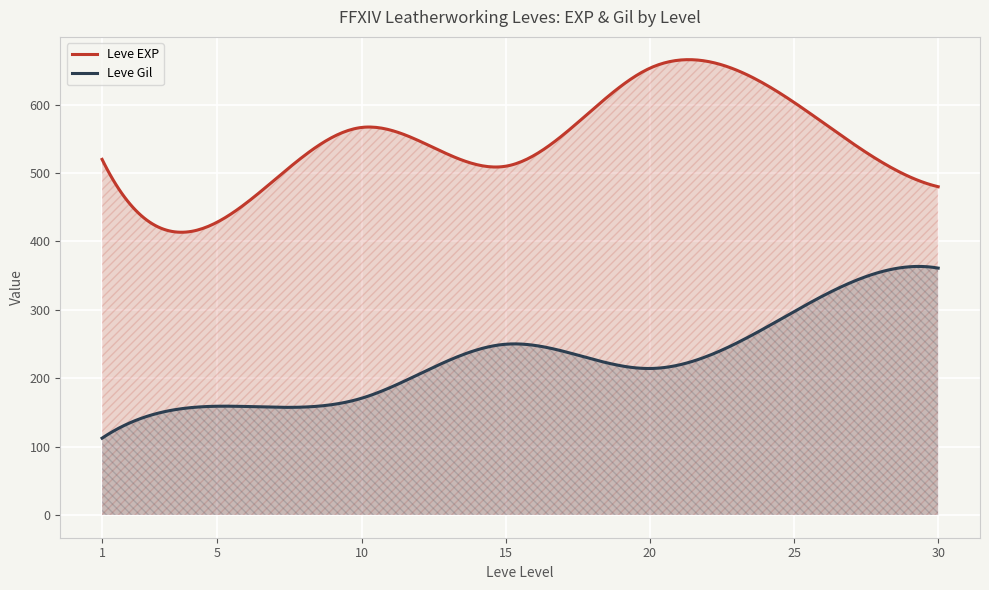

Is it true that Leve Gil equals 112 at 1?

True